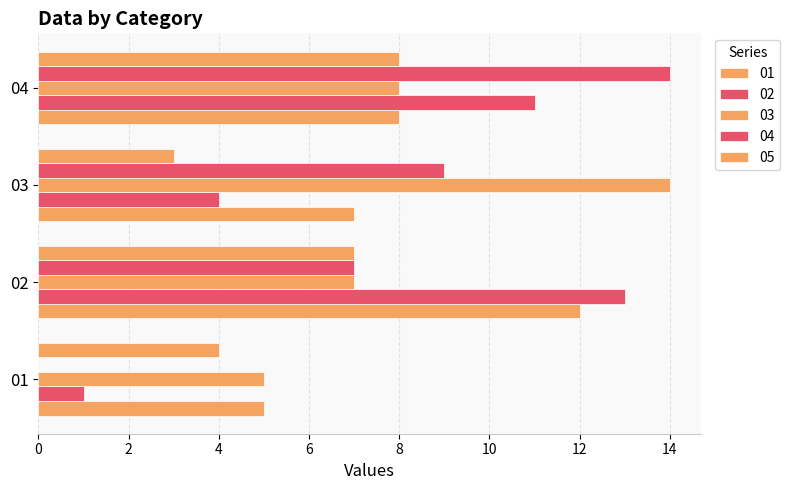

What is the approximate value of 05 at 01?

4